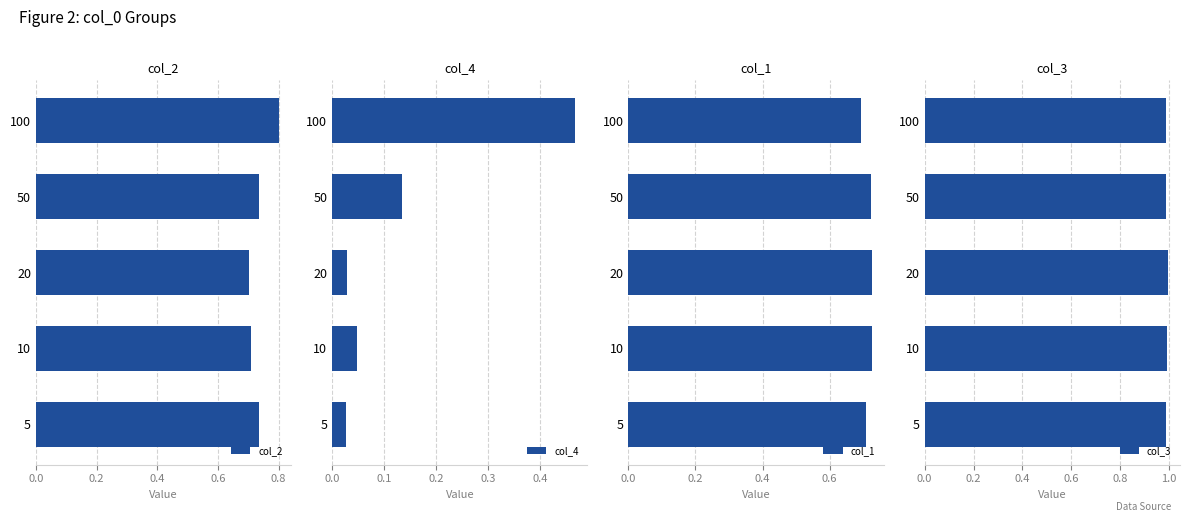

True or false: col_3 has a value of 1.0 at 20.

True